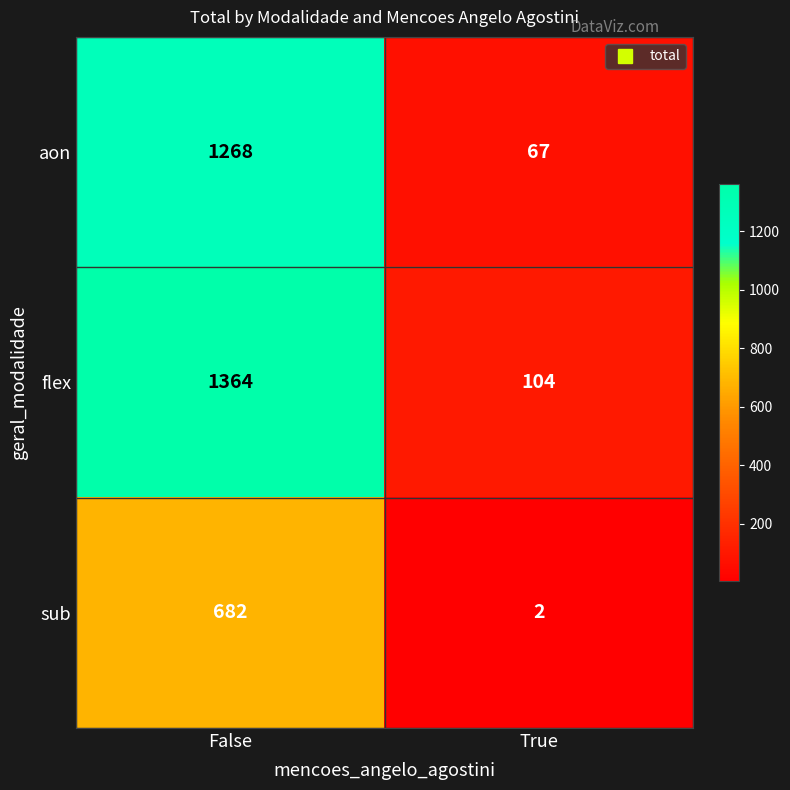

What is the spread (max minus min) of values at False?

682